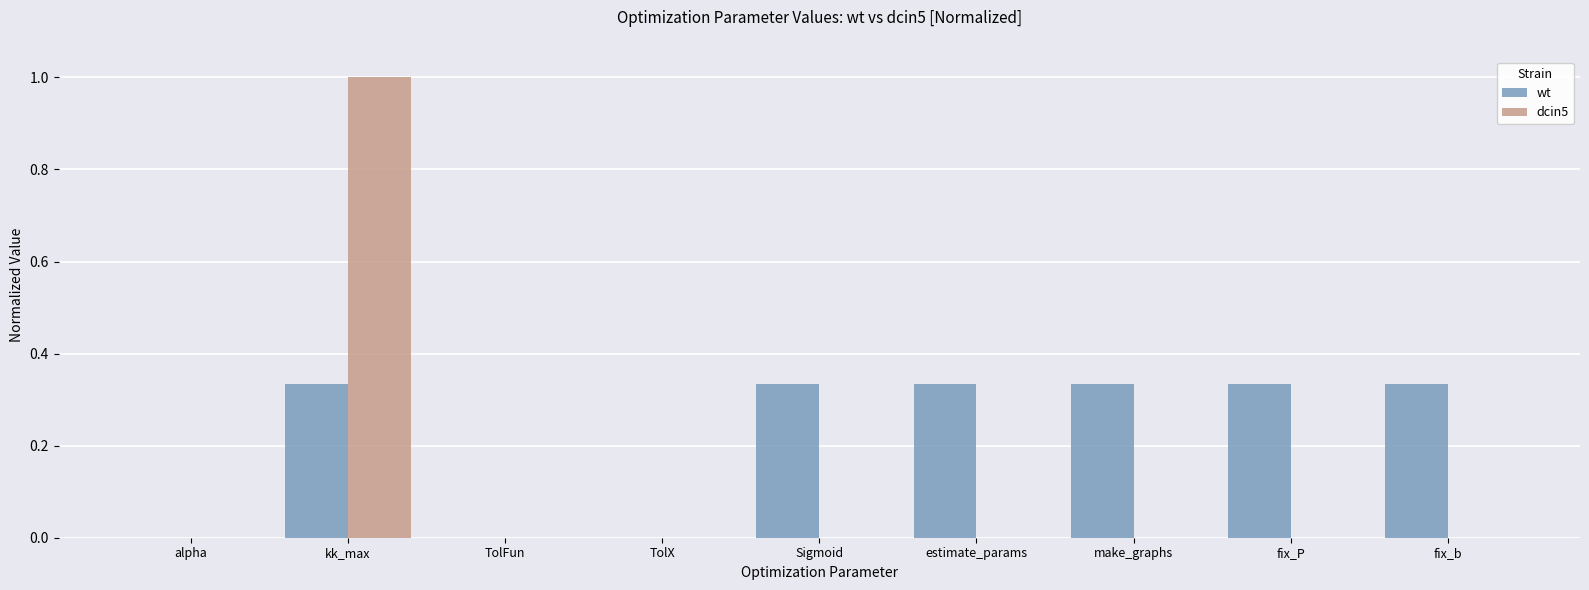

What is the sum of all dcin5 values?

1.0